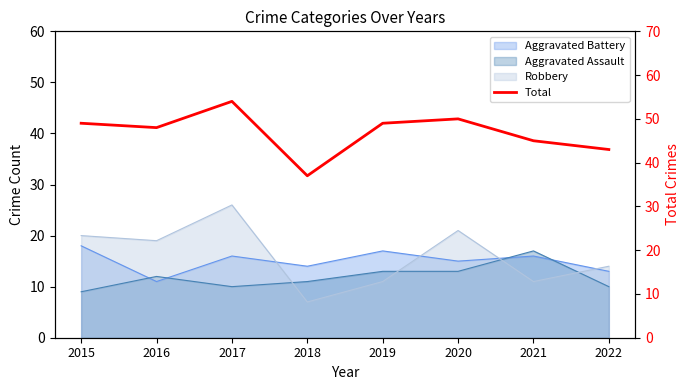

What is the maximum value shown in the chart?

54